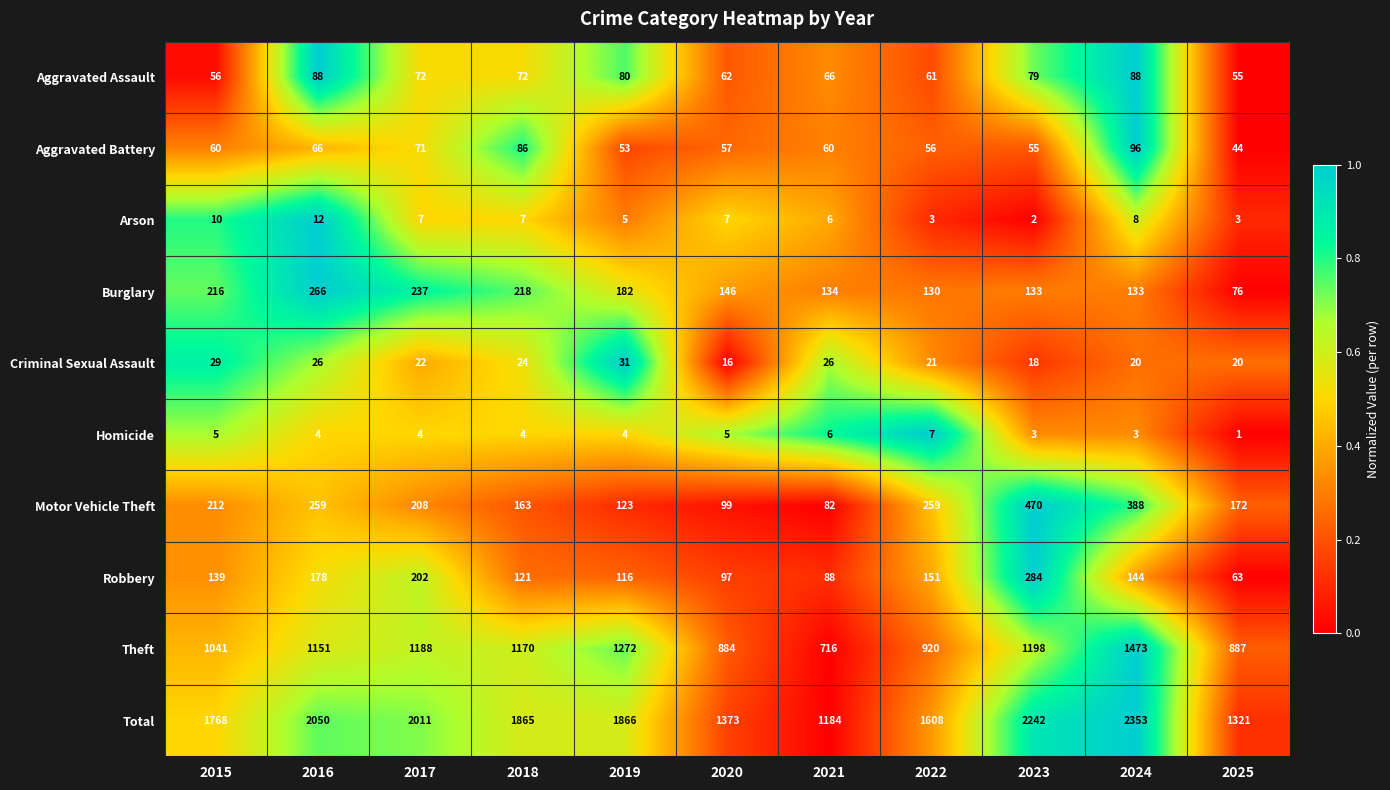

Which label corresponds to the largest value in the chart?

2024